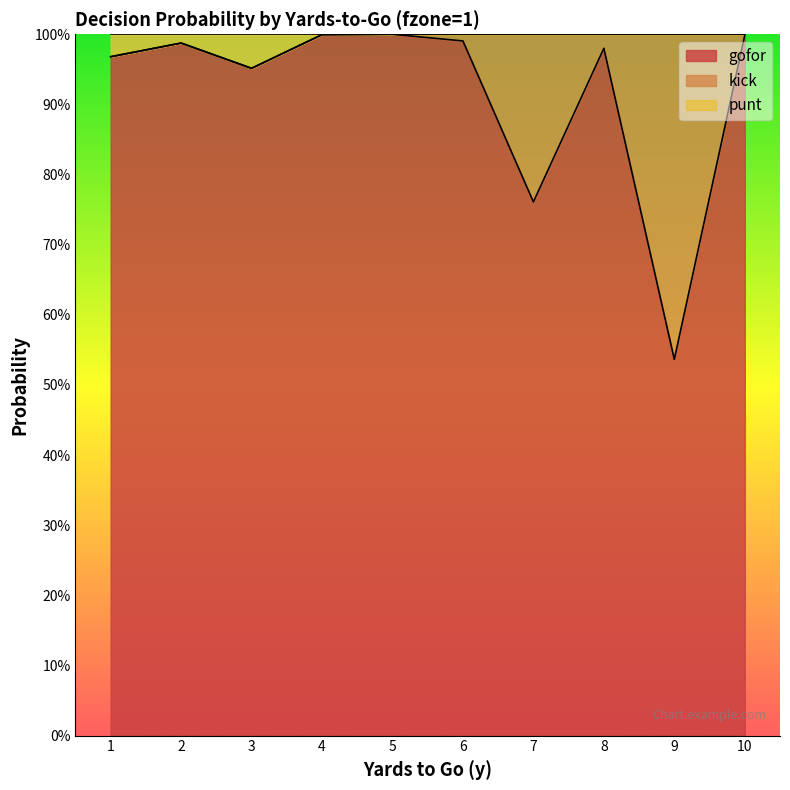

At how many categories does at least one series exceed 0?

10